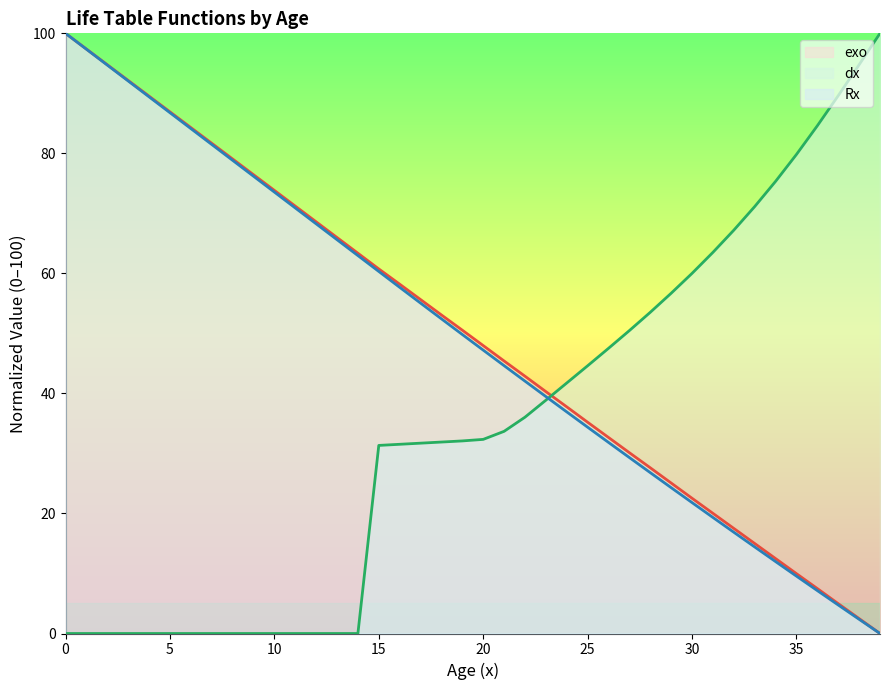

At how many categories does at least one series exceed 33?

40